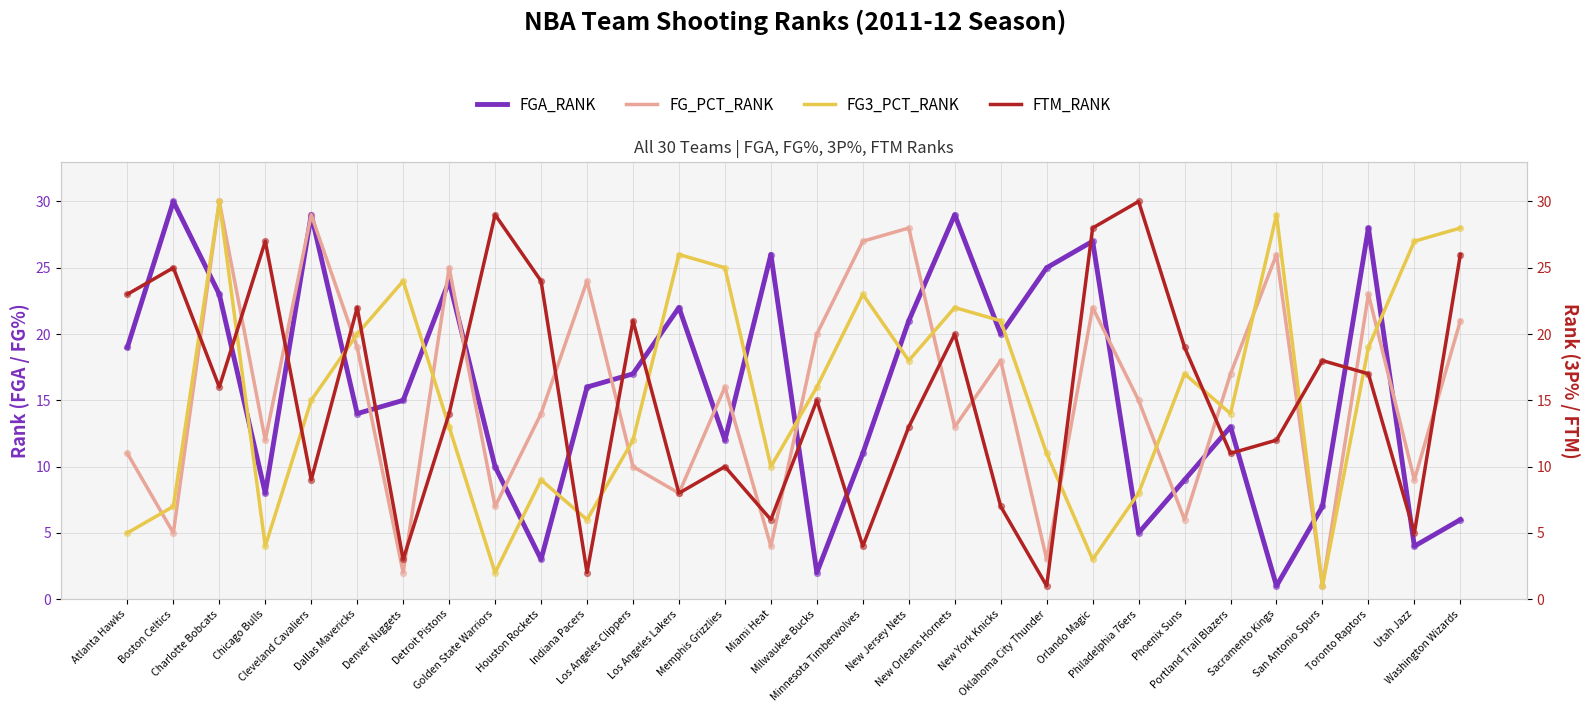

Is the value of FG_PCT_RANK at Miami Heat greater than the value of FGA_RANK at Miami Heat?

No